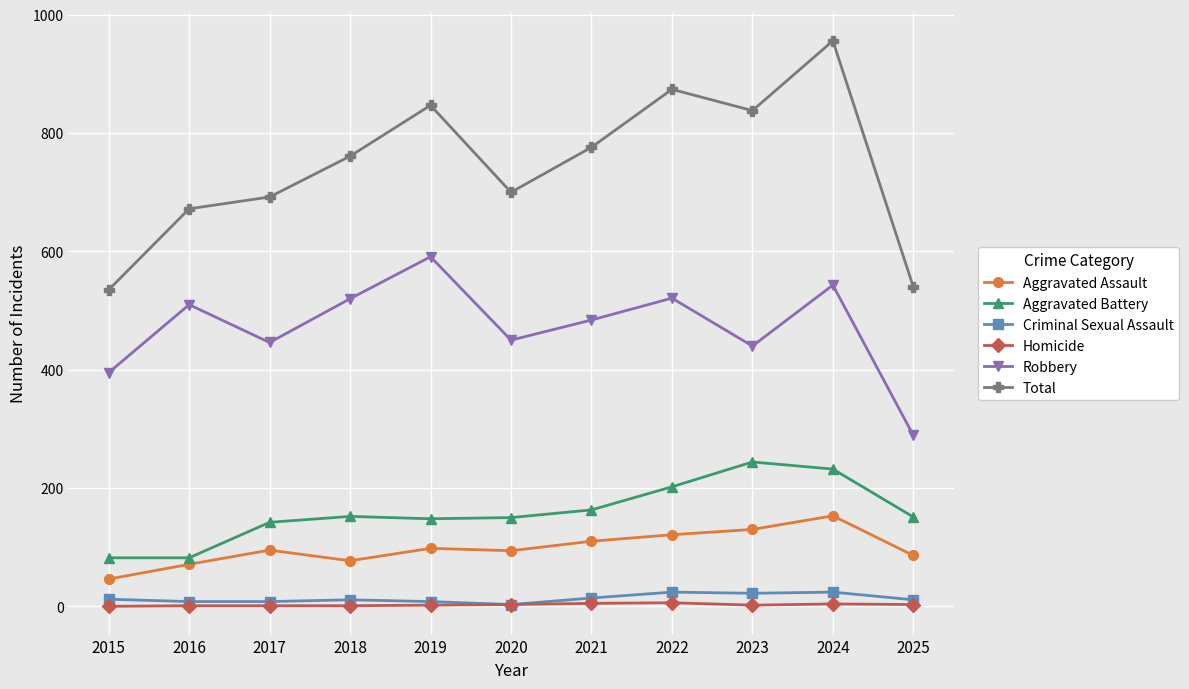

What is the difference between the second highest and second lowest values in the Aggravated Battery series?

150